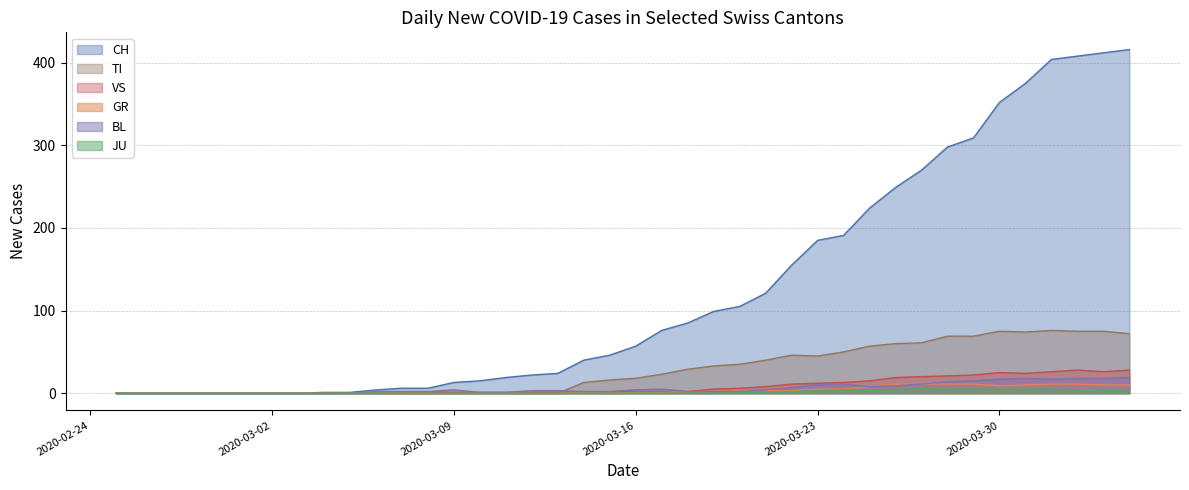

Which series changed the most between 2020-02-25 and 2020-02-29?

CH